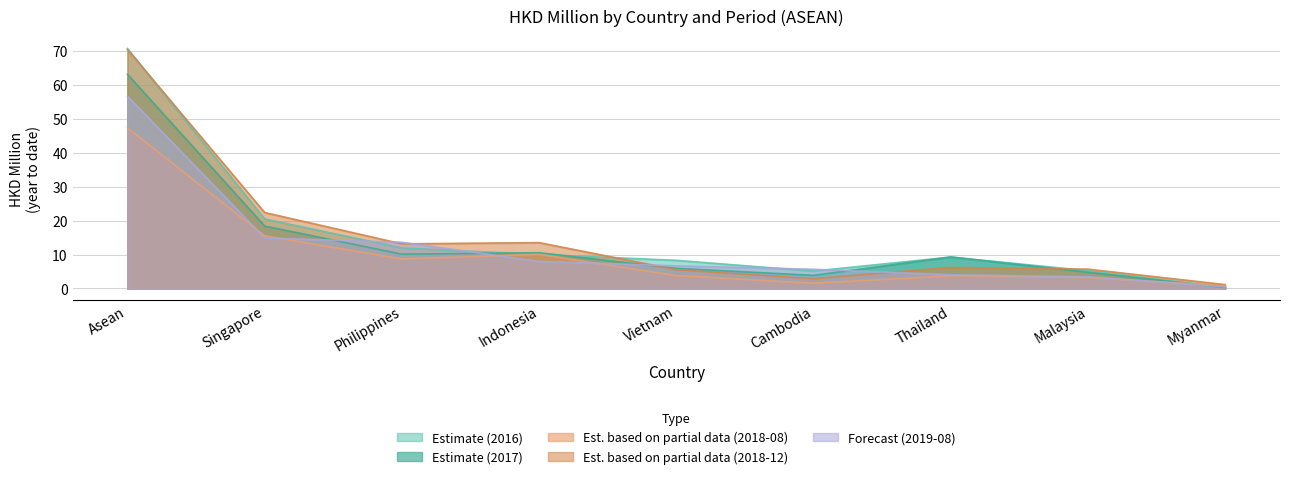

Which series has the widest spread of values?

201612